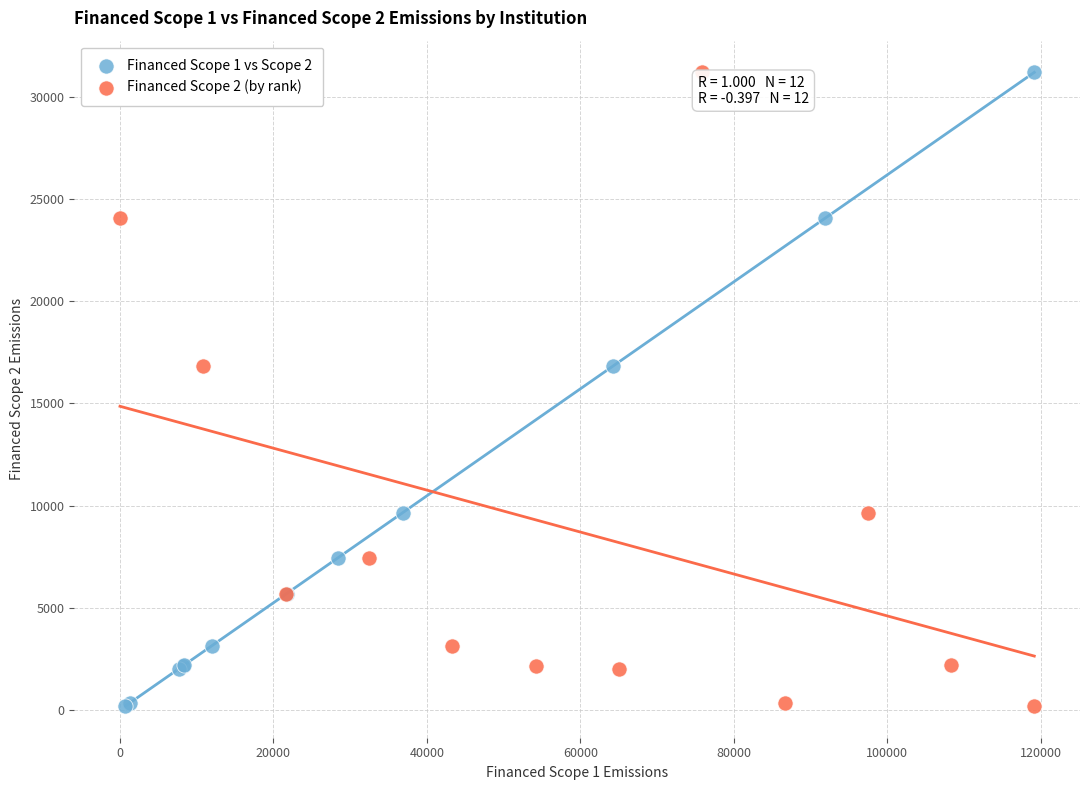

What are all the series names shown in the legend?

Financed Scope 1 vs Scope 2, Financed Scope 2 (by rank)